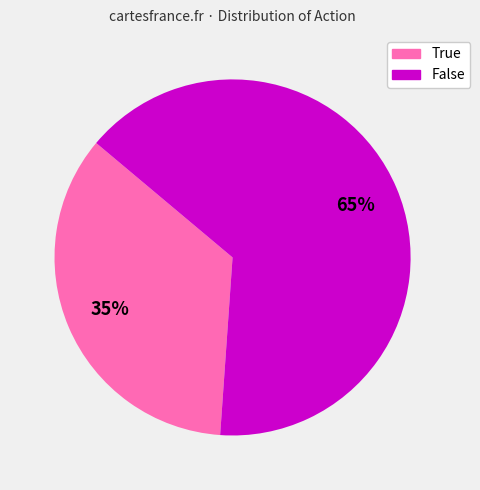

To the nearest percent, what portion does False represent?

65%